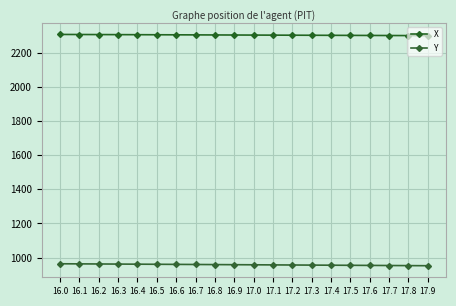

What is the minimum value for X?

2299.8